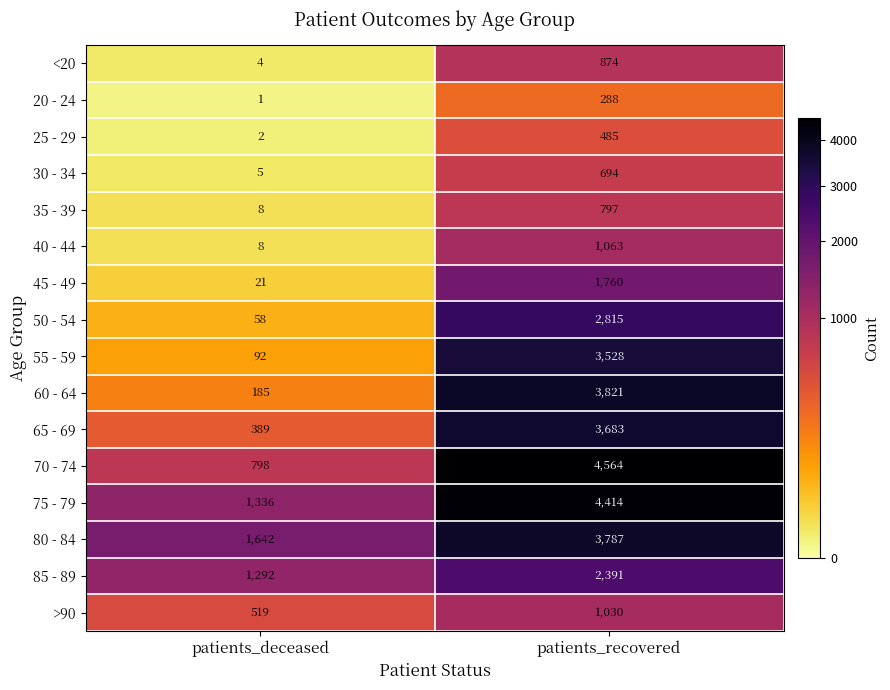

How many distinct data groups are displayed?

16